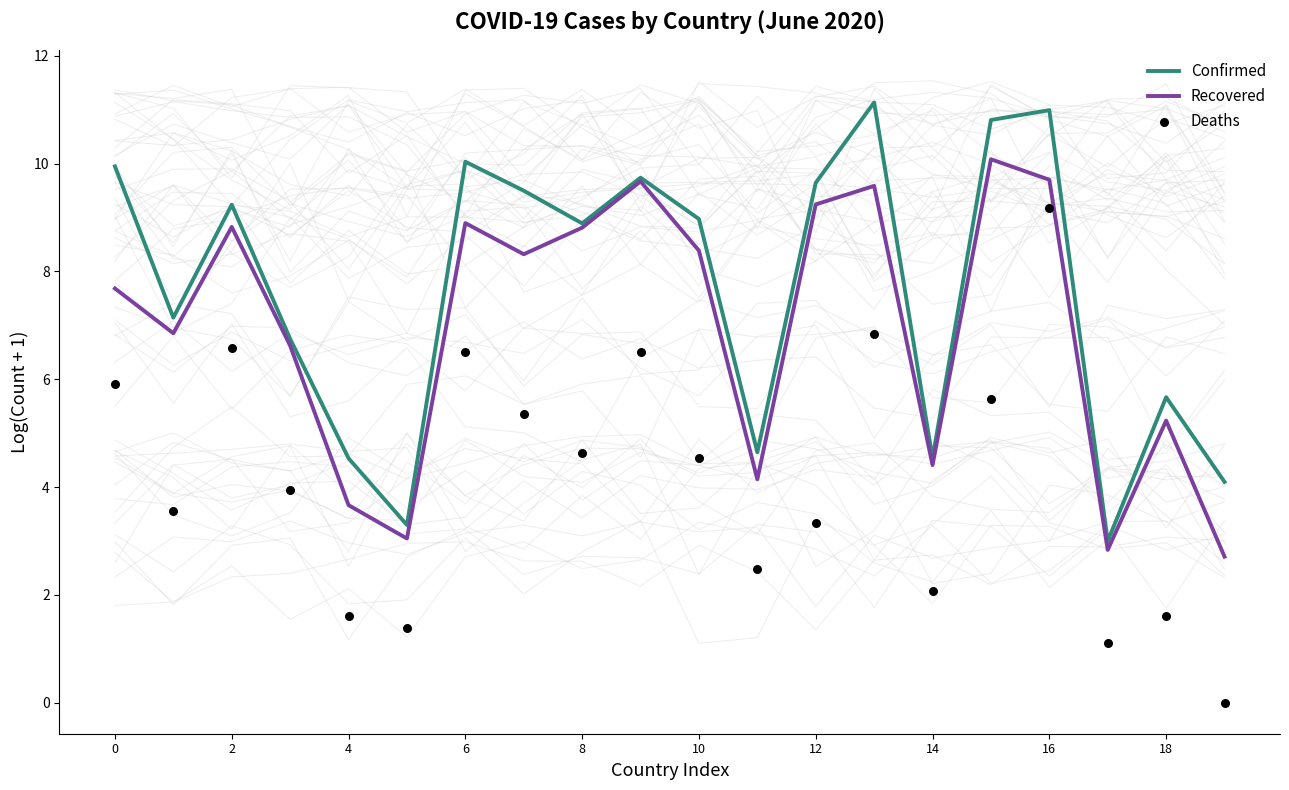

What is the total value across all series at 11?

11.3